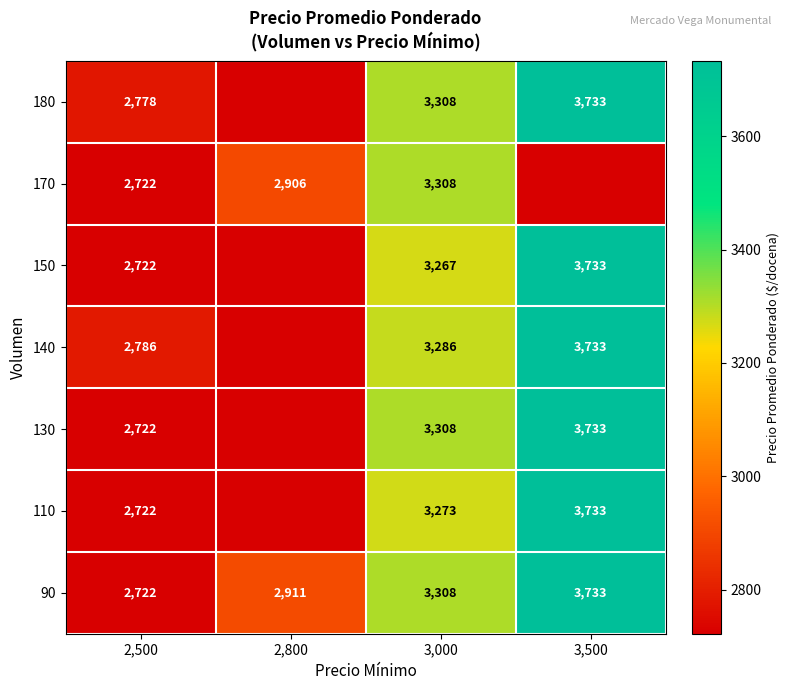

The value of 90 at 2,800 is 4778. True or false?

False